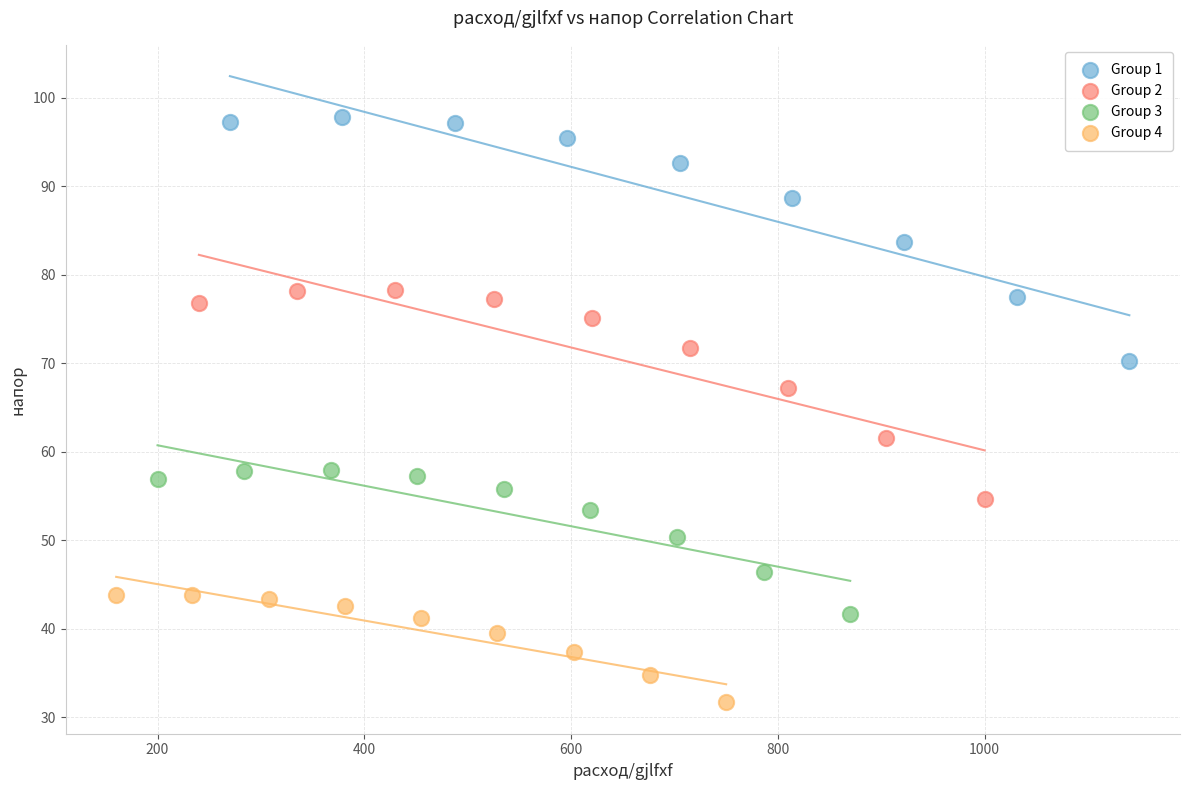

Which series reaches the minimum Y coordinate?

Group 4